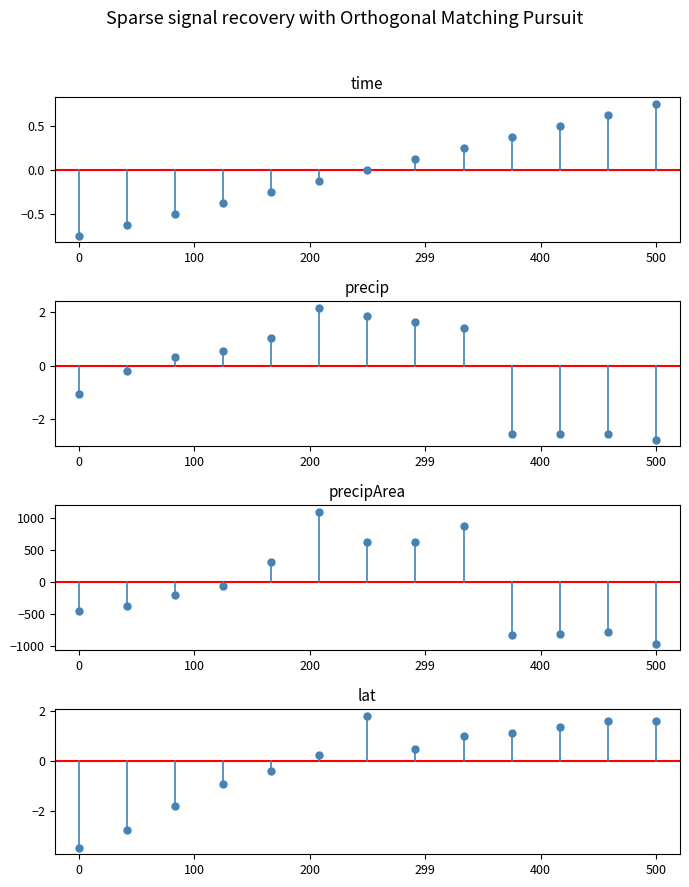

Which series has the widest spread of Y values?

precipArea